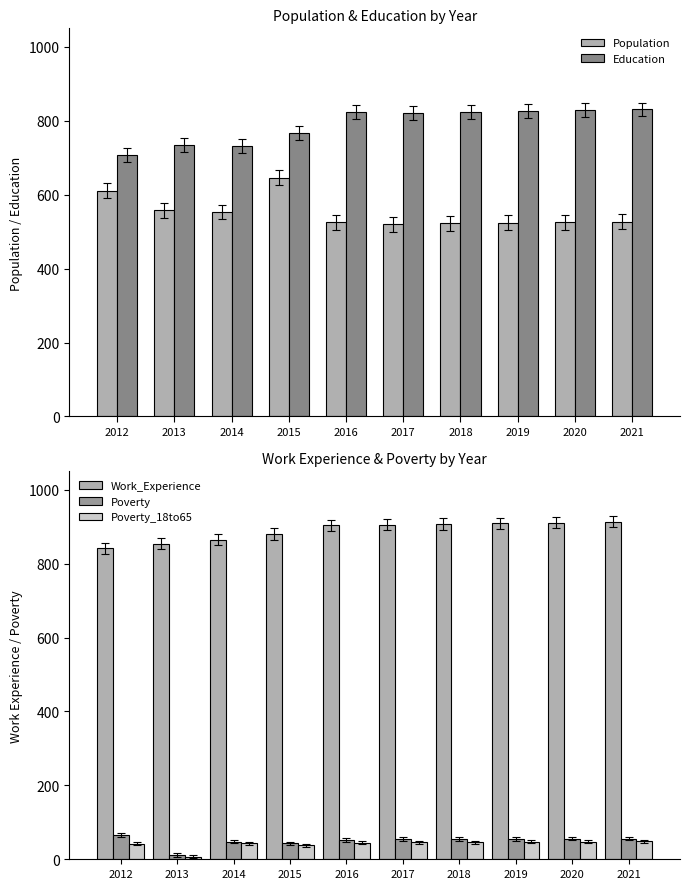

At which label does Work_Experience first exceed 905?

2018